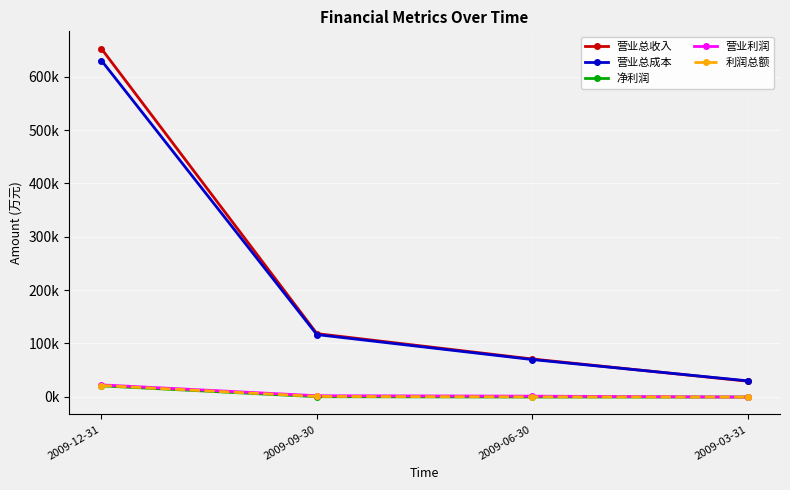

Does the chart have visible grid lines?

Yes